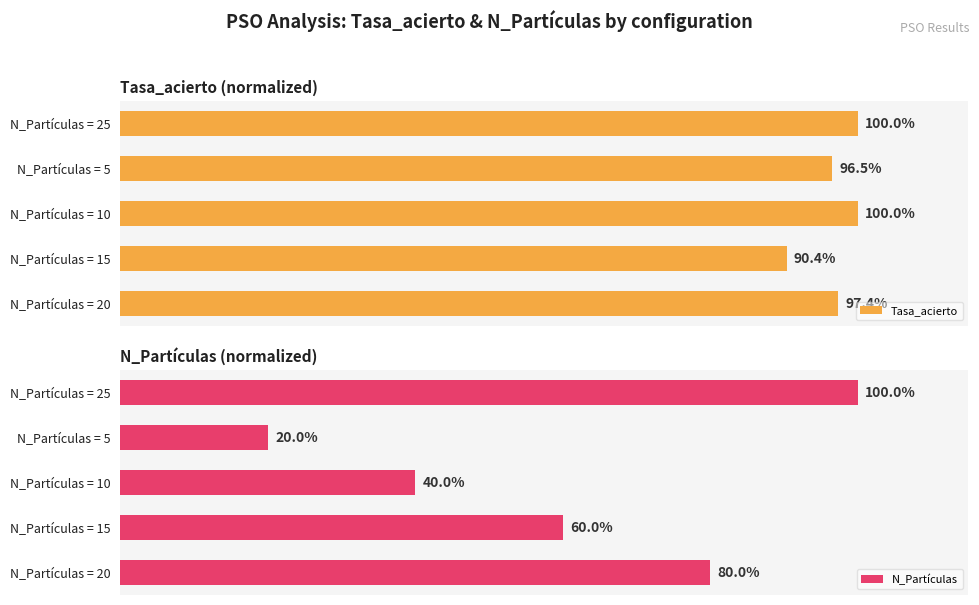

At which label is Tasa_acierto closest to 95?

N_Partículas = 5